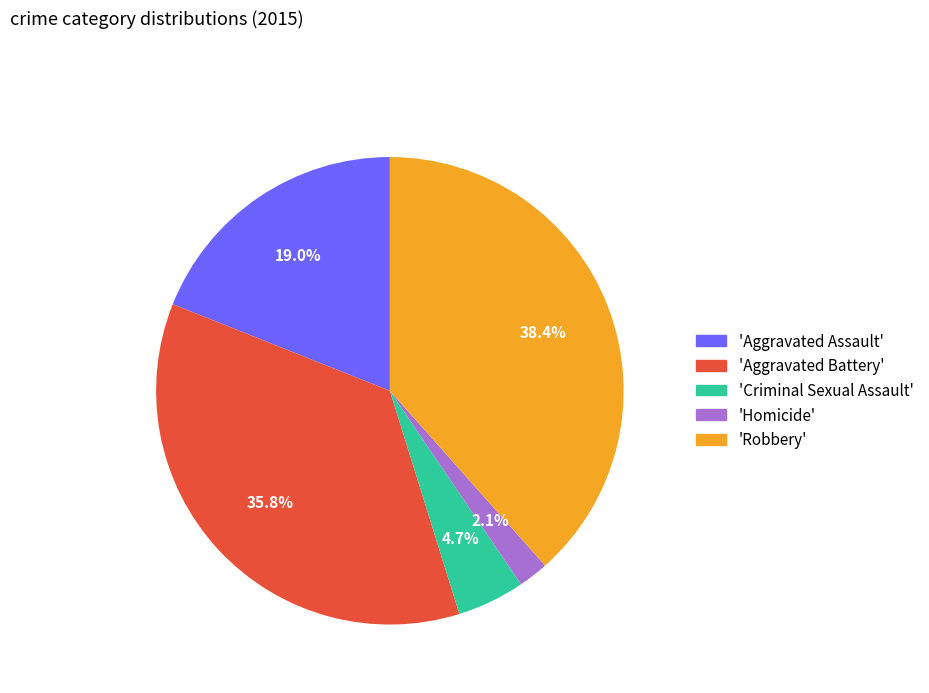

To the nearest percent, what is the difference between the largest and smallest slice percentages?

36%